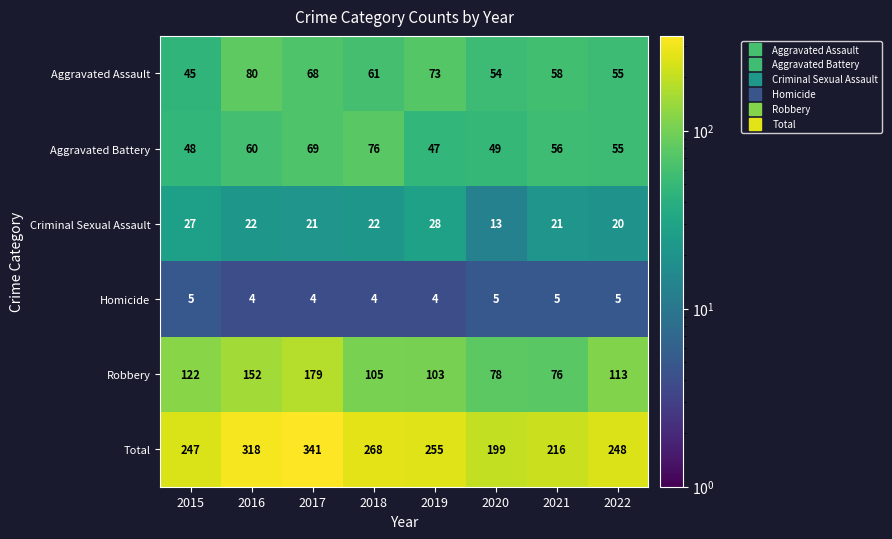

Where is Total nearest to the value 270?

2018